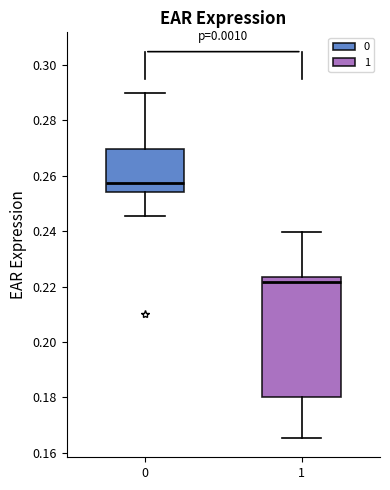

Reading left to right, transcribe this box plot: for each box, give where its median line is, the range the box spans, and where its two whiskers end, as read against the y-axis. The values are not printed on the chart, so give them approximately, as read against the axis.

0: median 0.258, box 0.254 to 0.270, whiskers 0.246 to 0.290
1: median 0.222, box 0.180 to 0.224, whiskers 0.166 to 0.240